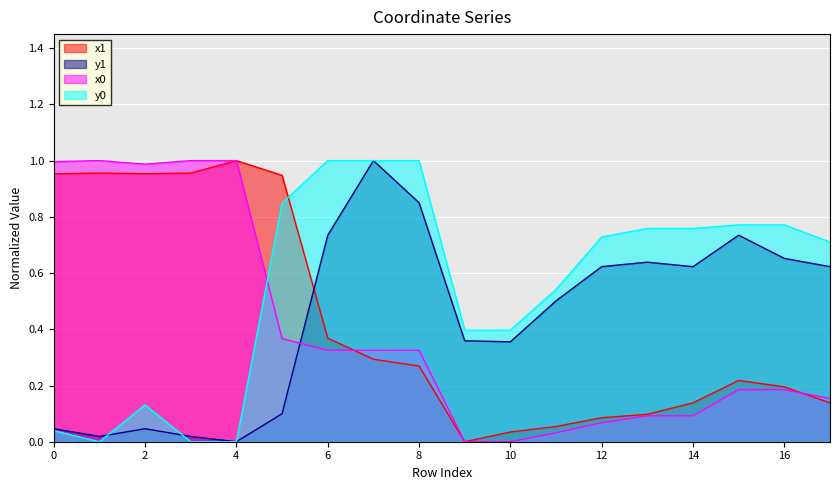

What is the value of the x1 point at the 2nd from the left?

1.0